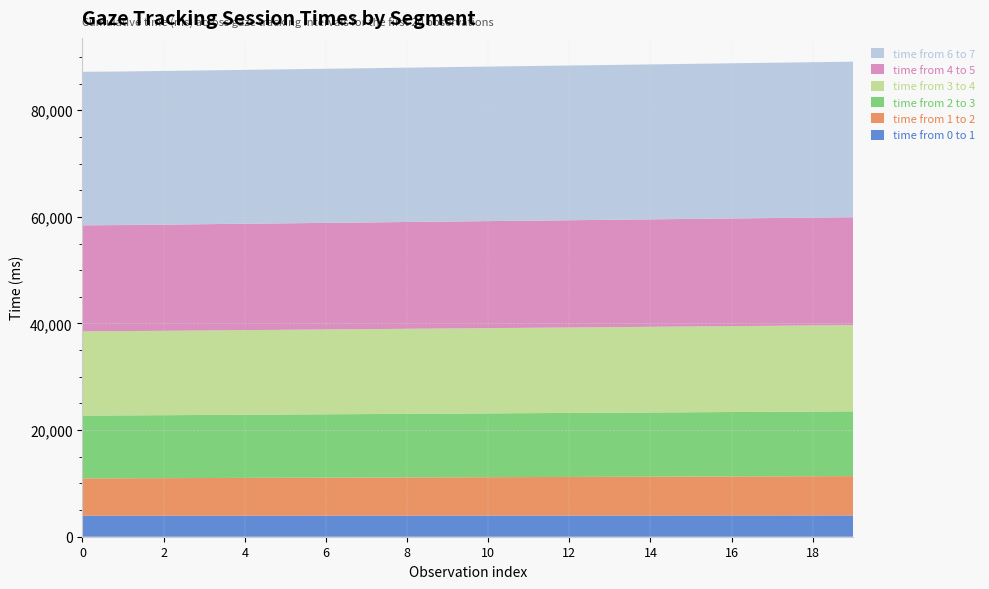

Reading left to right, what are all the values shown in this chart?

time from 0 to 1: 3948	3952	3955	3957	3959	3961	3964	3966	3969	3972	3974	3976	3978	3981	3983	3986	3989	3991	3993	3995
time from 1 to 2: 7001	7018	7036	7056	7075	7096	7115	7135	7156	7175	7195	7215	7235	7256	7276	7296	7318	7337	7358	7376
time from 2 to 3: 11778	11790	11808	11828	11848	11869	11889	11909	11930	11951	11970	11991	12008	12029	12050	12068	12090	12109	12129	12151
time from 3 to 4: 15802	15812	15832	15852	15872	15893	15913	15933	15951	15971	15991	16010	16030	16050	16071	16092	16111	16131	16151	16172
time from 4 to 5: 19885	19895	19916	19936	19955	19974	19993	20013	20033	20054	20075	20094	20116	20135	20156	20176	20196	20216	20235	20255
time from 6 to 7: 28800	28811	28829	28850	28870	28890	28911	28932	28952	28972	28992	29011	29031	29048	29069	29088	29110	29130	29150	29171